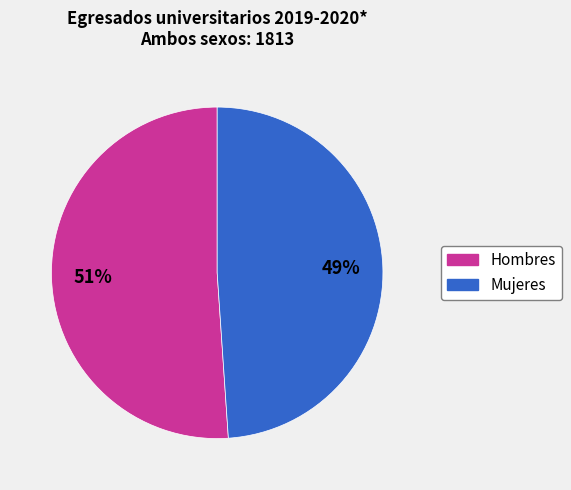

Is the sum of Hombres and Mujeres greater than half?

Yes